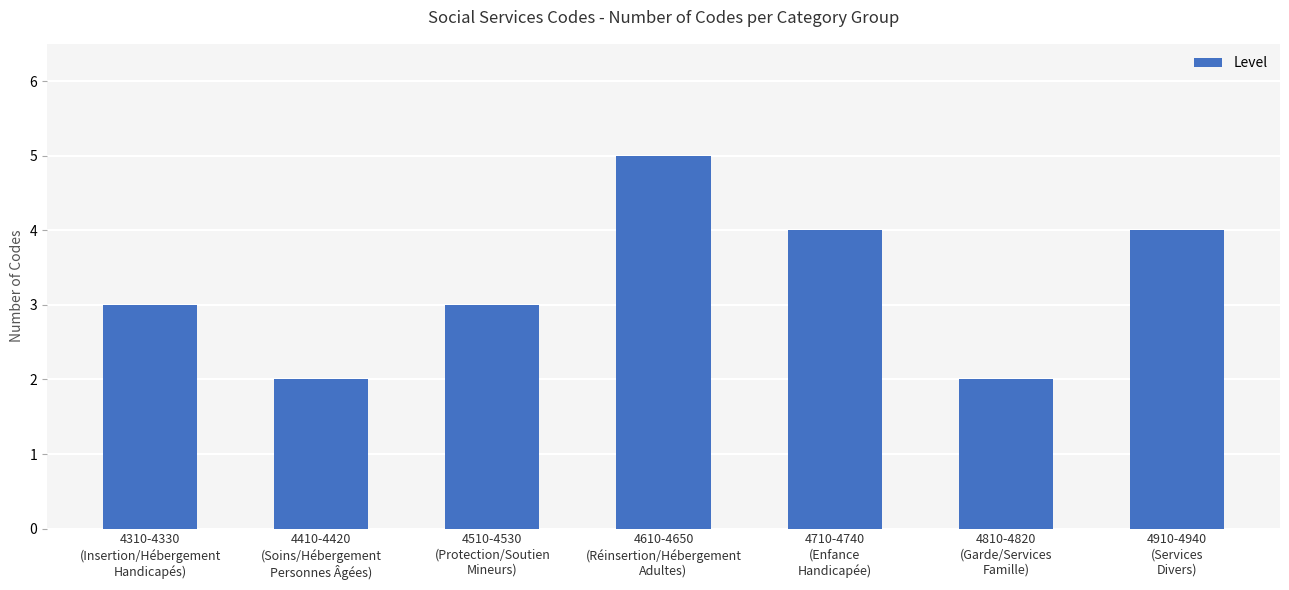

How many values are between 2 and 4?

6